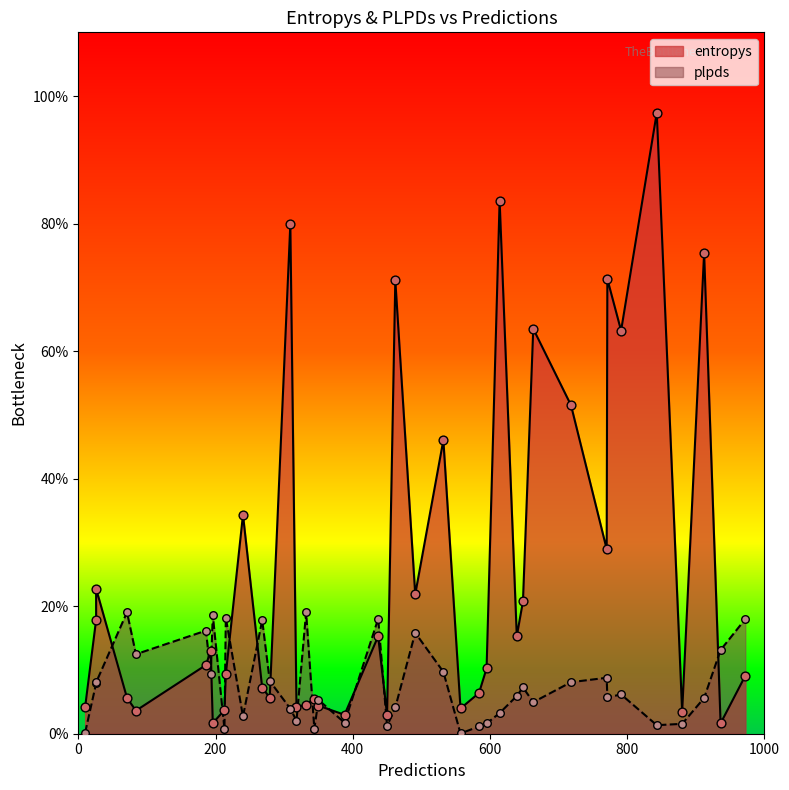

Which series has the largest Y range (max minus min)?

entropys